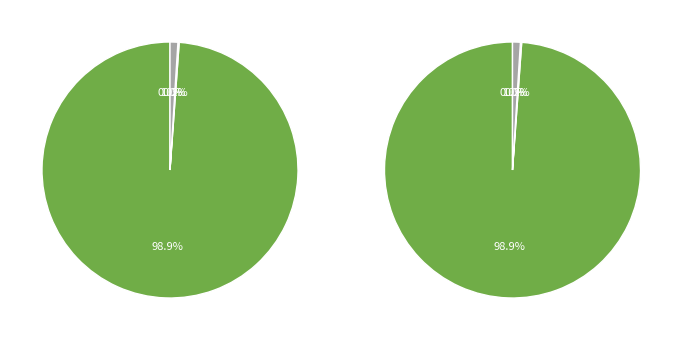

What is the smallest slice in the pie chart?

MSE